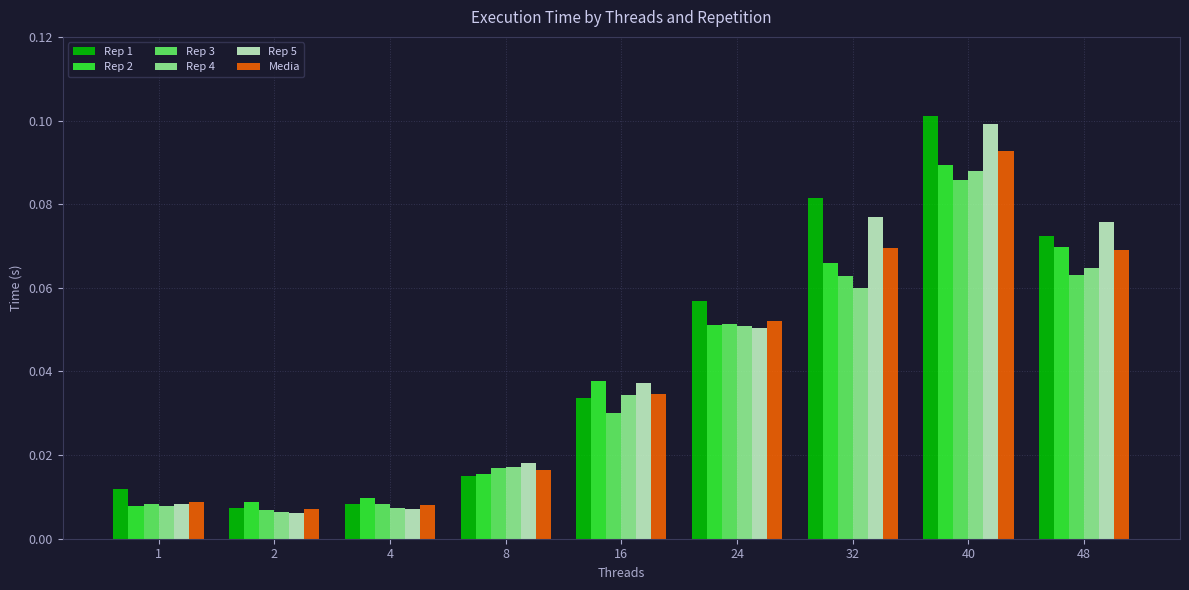

At which label does Media reach its minimum?

2